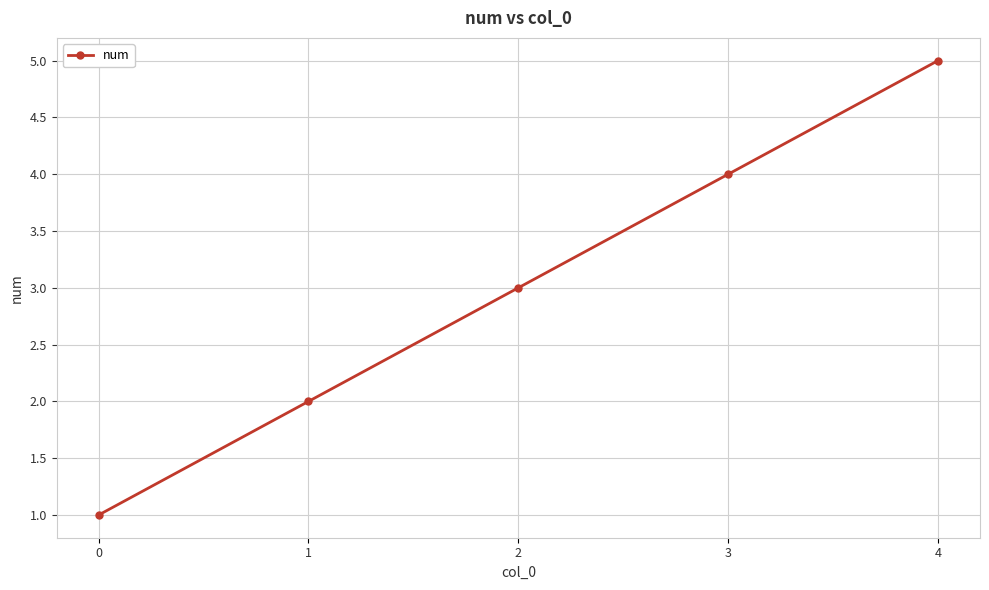

Which label corresponds to the largest value in the chart?

4